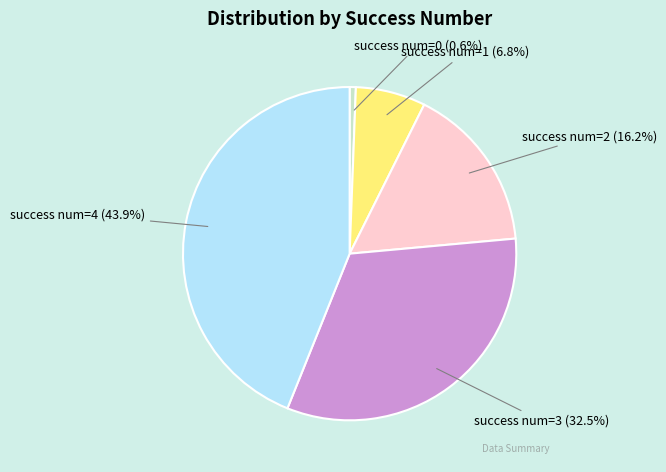

How many slices are in this pie chart?

5